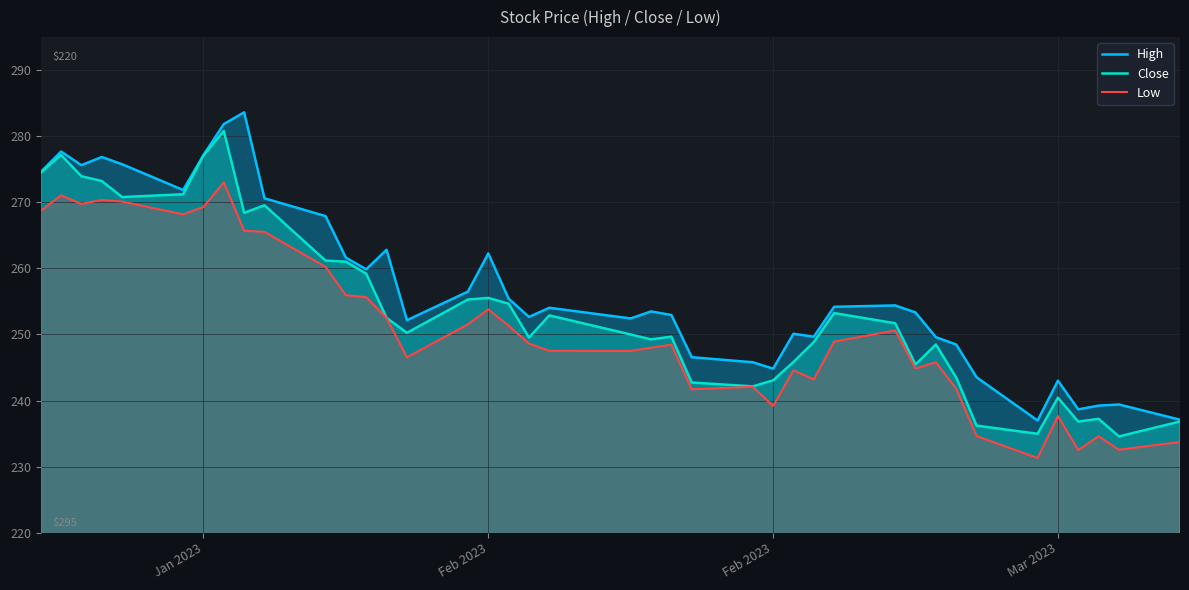

What are all the series names shown in the legend?

High, Close, Low